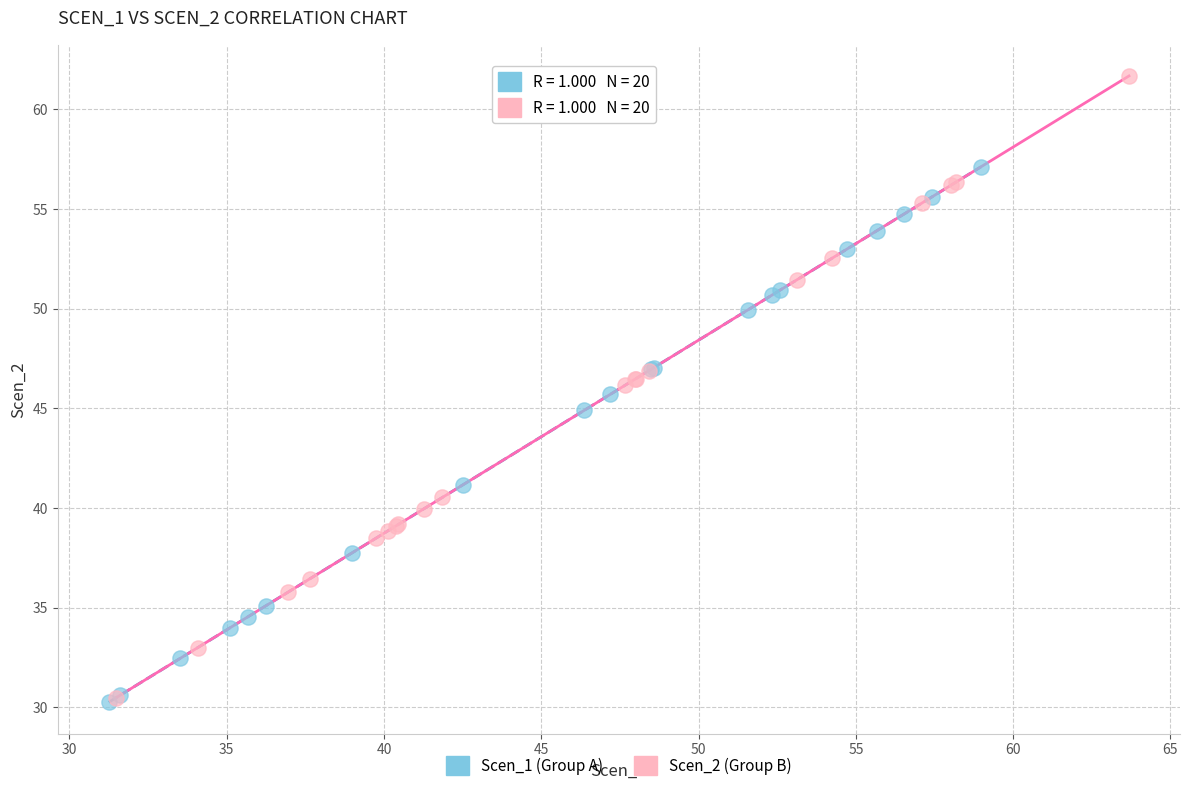

What are all the series names shown in the legend?

Scen_1 (Group A), Scen_2 (Group B)